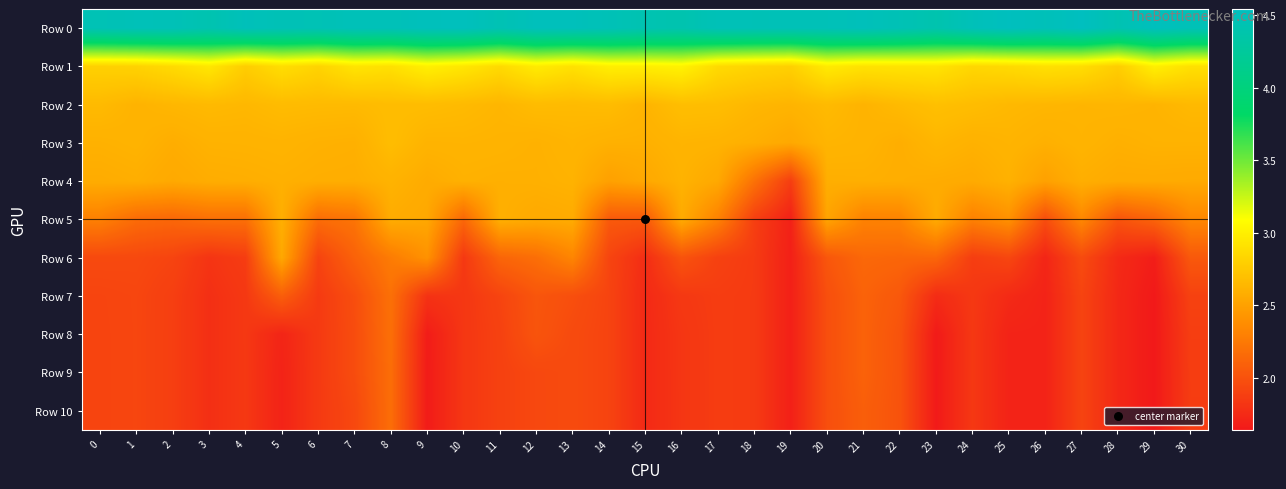

Which series has the widest spread of values?

Row 5